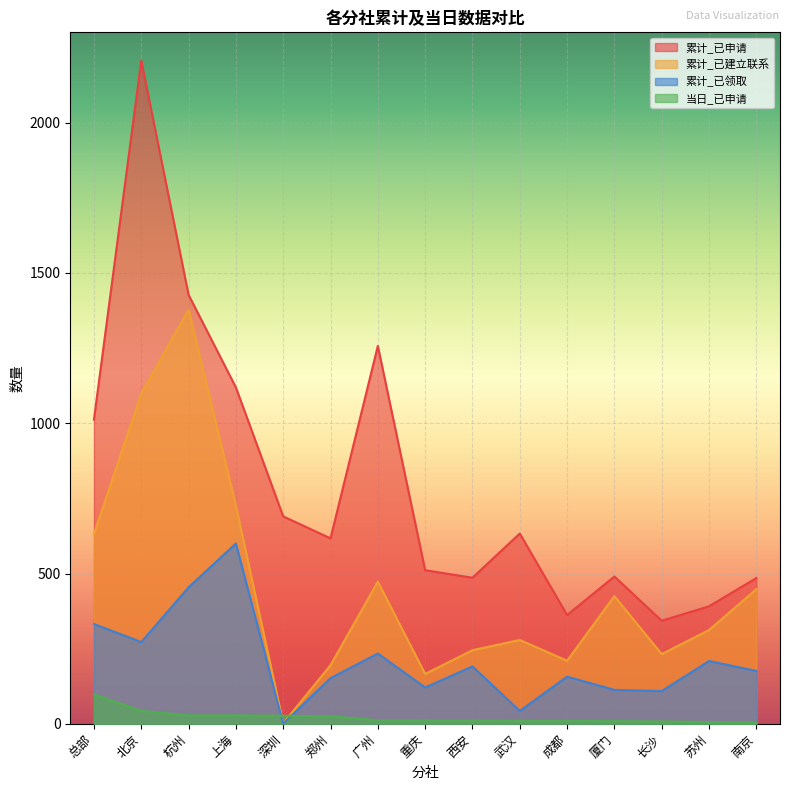

How many data points does each series have?

15